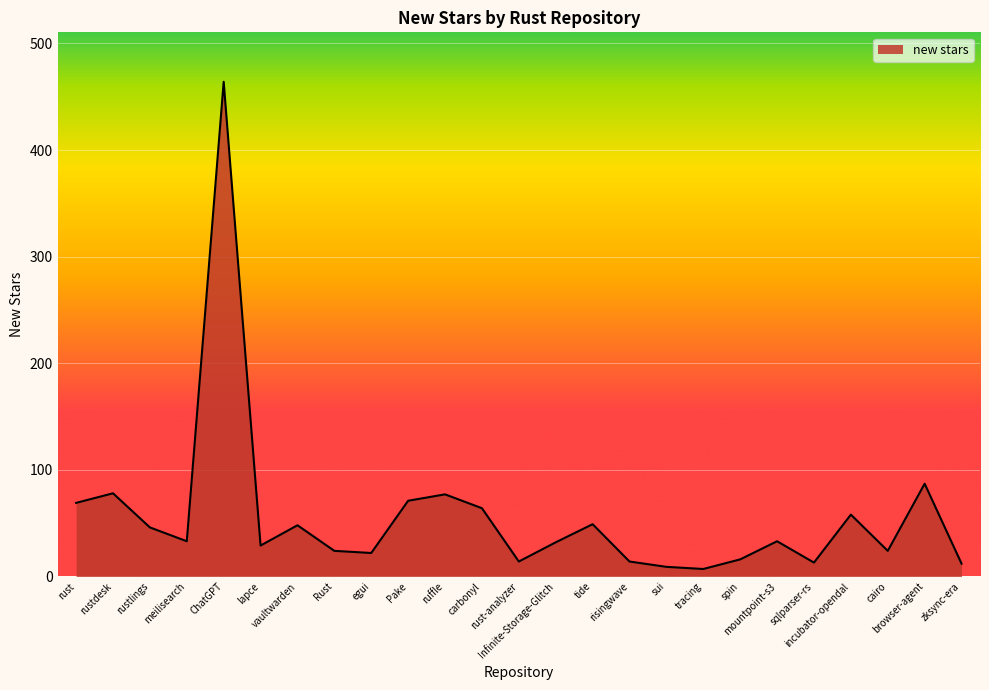

Where is the data nearest to the value 235?

browser-agent